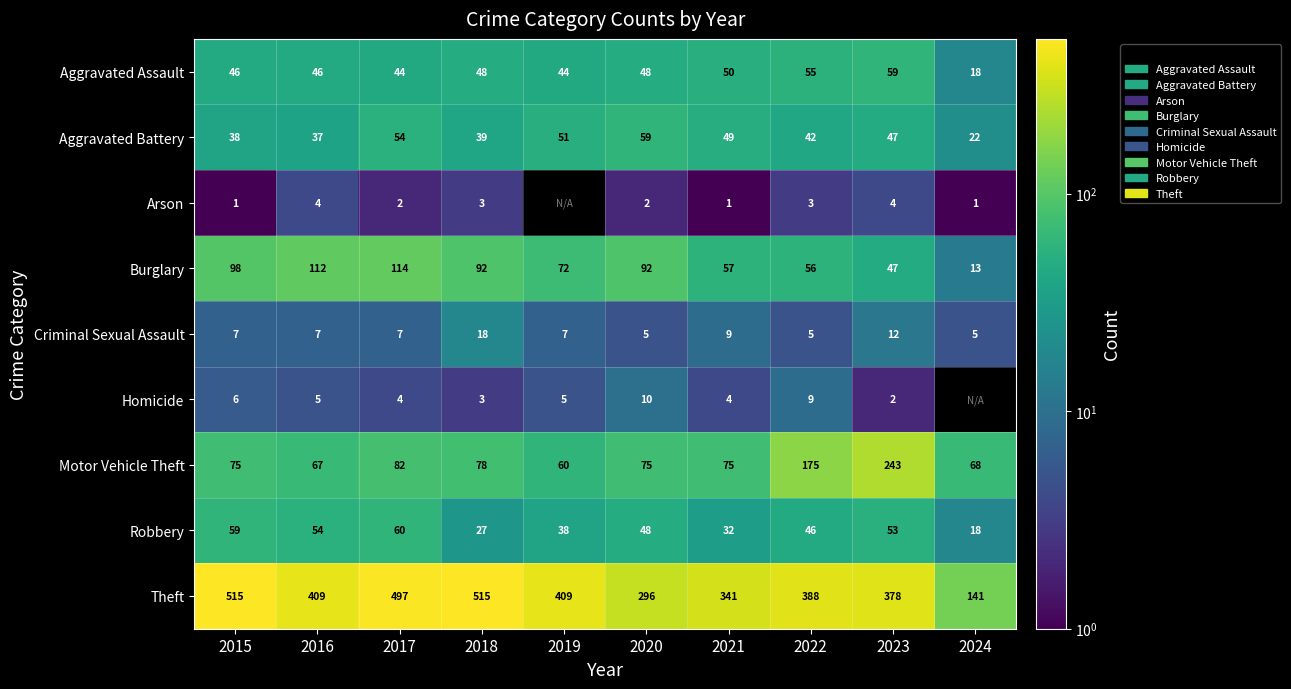

The value of Burglary at 2024 is 17.3. True or false?

False